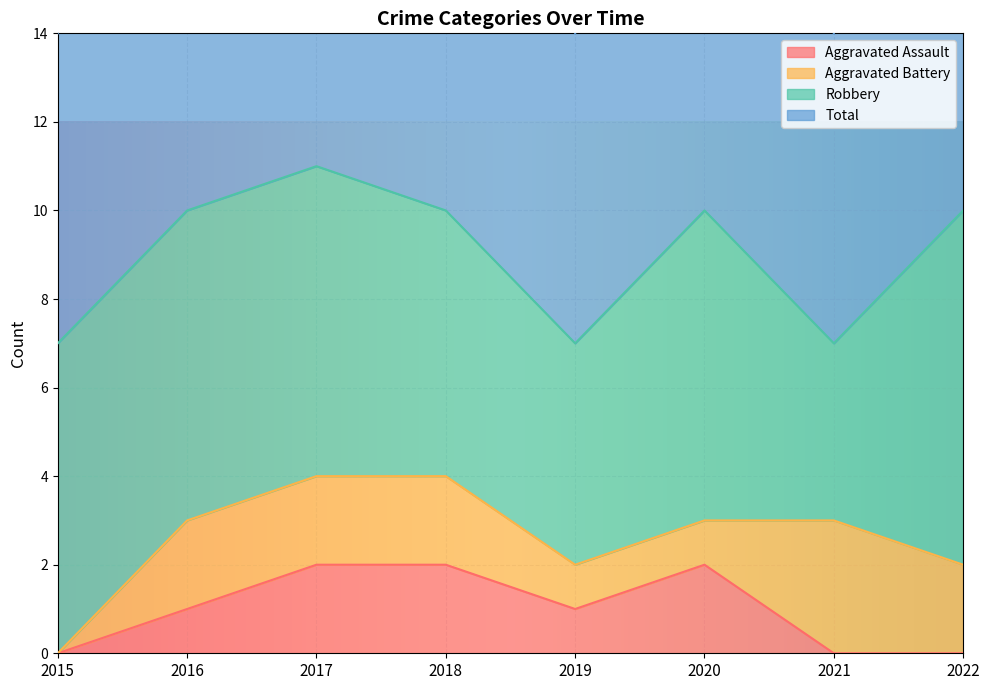

At which category does Aggravated Assault reach its first local valley?

2019